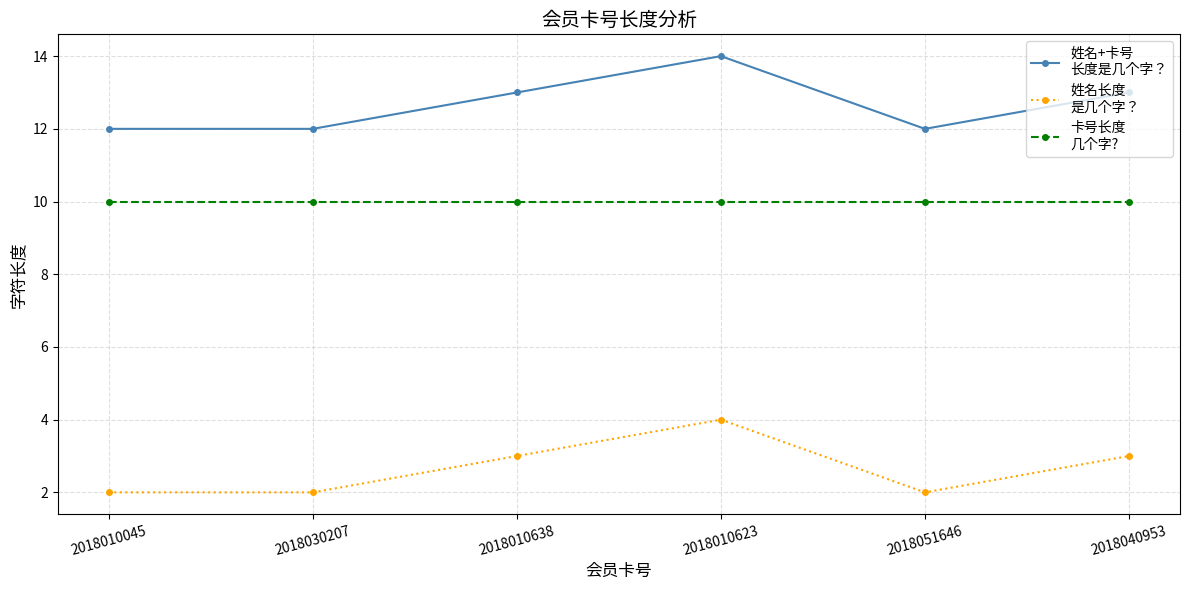

What is the greatest value displayed?

14